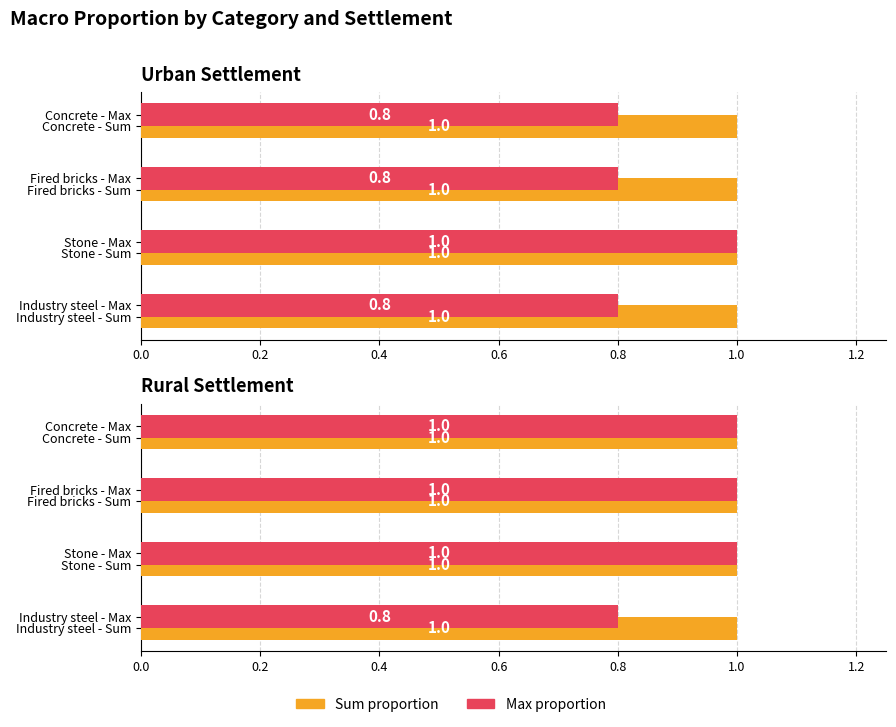

True or false: Sum proportion has a value of 1.3 at 0.2.

False